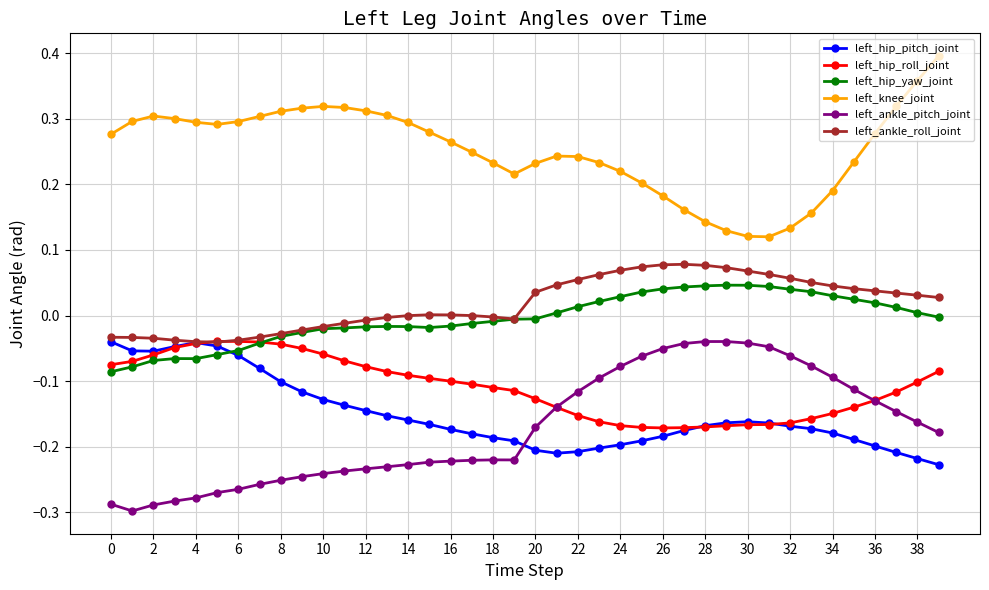

Which series has the largest total across all categories?

left_knee_joint